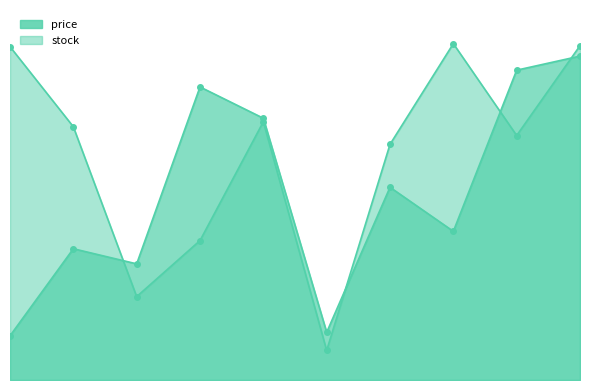

How many series are shown in this chart?

2